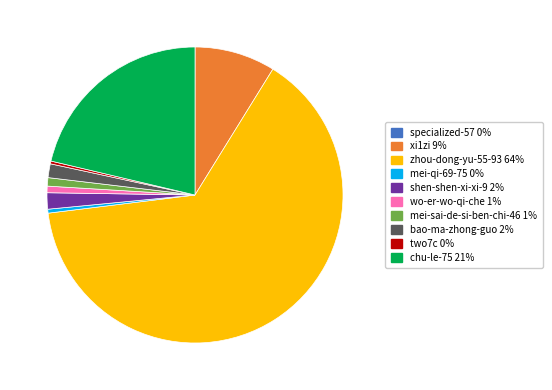

Is two7c the majority of the pie?

No